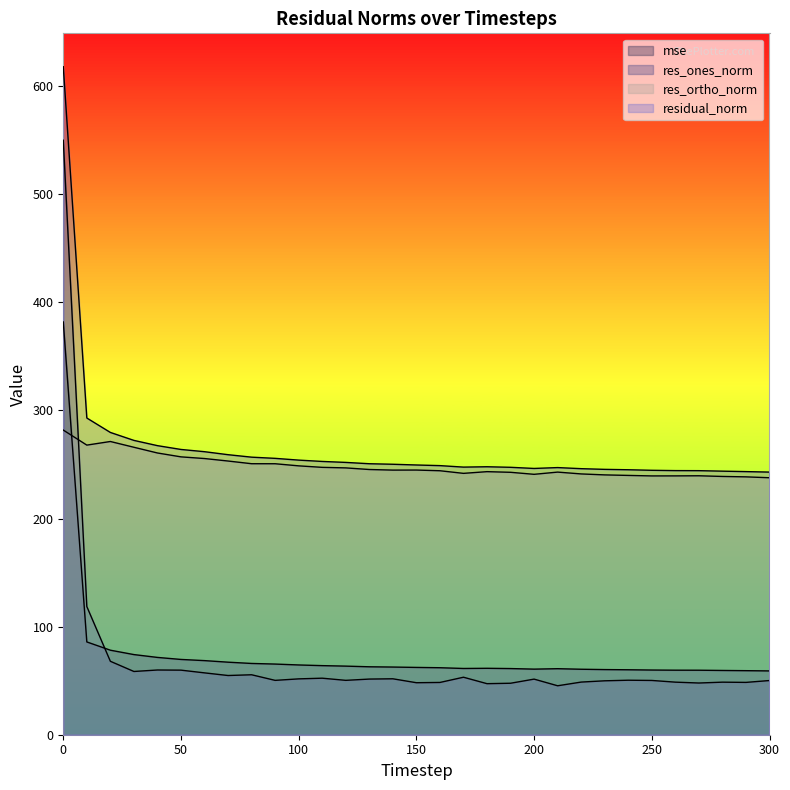

What is the minimum value shown in the chart?

45.3